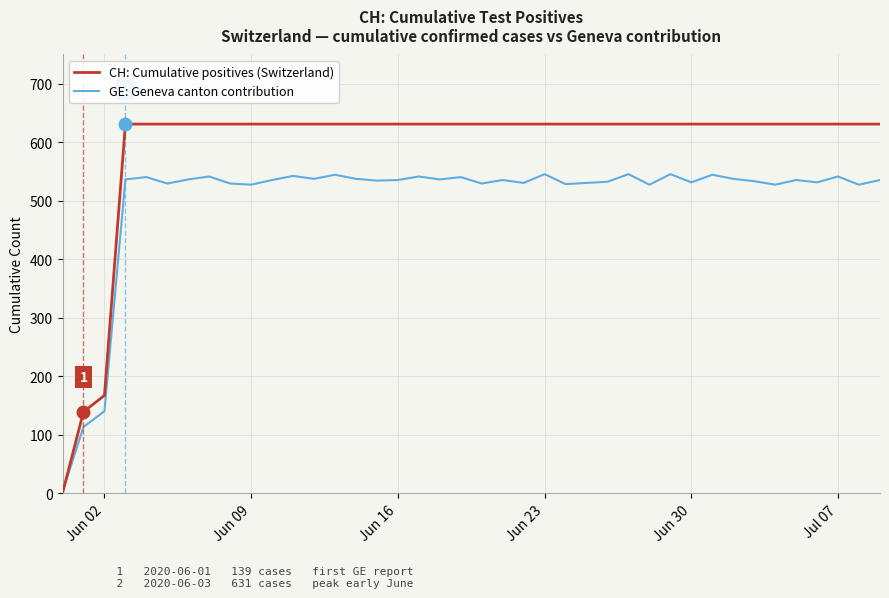

Does the chart display data point markers on the line(s)?

No